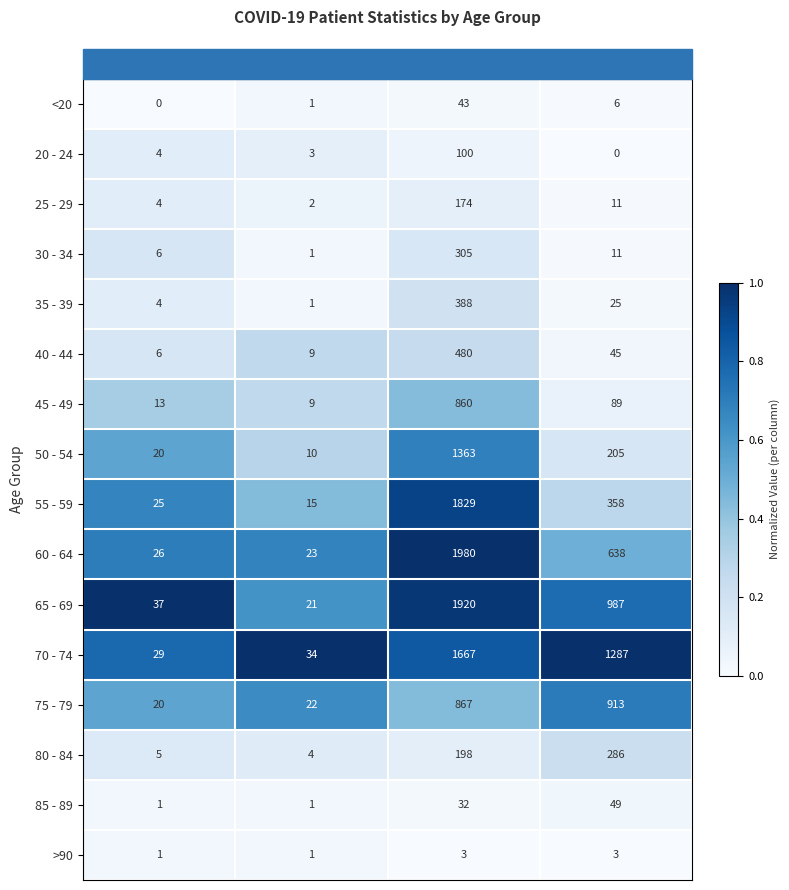

Which series changed the most between In Hospital and Deceased?

70 - 74